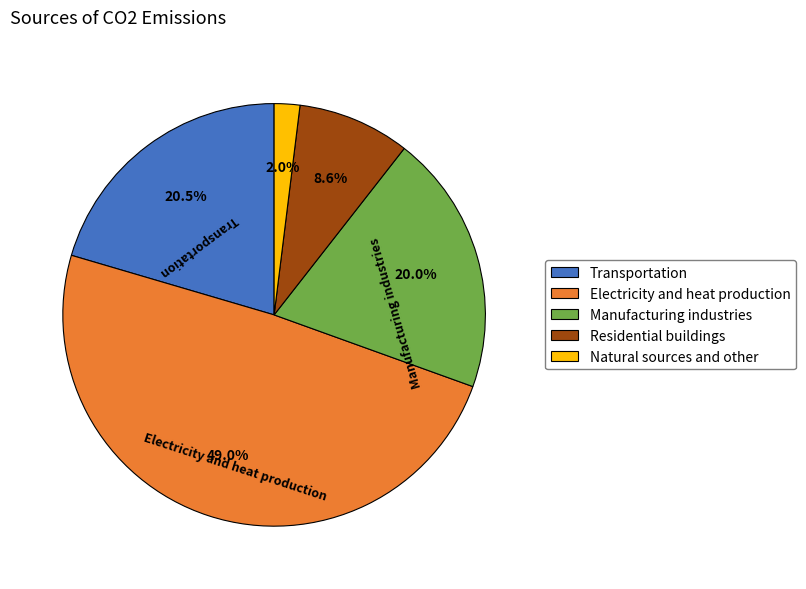

What percentage do Manufacturing industries and Electricity and heat production together represent?

69.0%